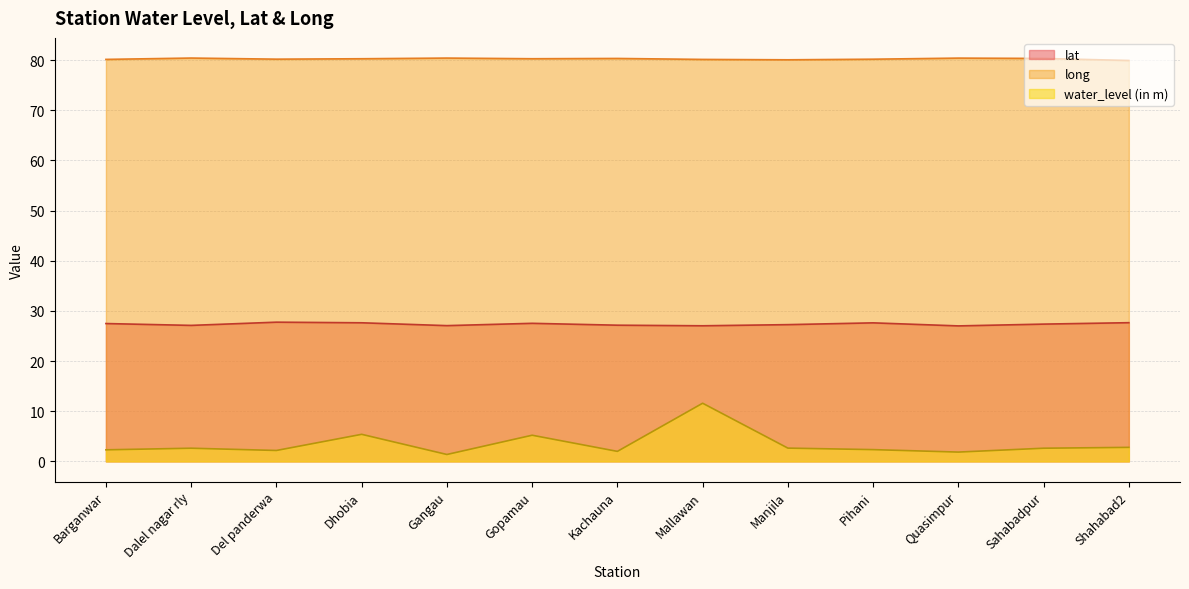

Reading left to right, what are all the values shown in this chart?

lat: Barganwar=27.5	Dalel nagar rly=27.1	Del panderwa=27.8	Dhobia=27.6	Gangau=27.1	Gopamau=27.5	Kachauna=27.2	Mallawan=27.0	Manjila=27.3	Pihani=27.6	Quasimpur=27.0	Sahabadpur=27.4	Shahabad2=27.7
long: Barganwar=80.2	Dalel nagar rly=80.4	Del panderwa=80.2	Dhobia=80.3	Gangau=80.4	Gopamau=80.3	Kachauna=80.3	Mallawan=80.2	Manjila=80.1	Pihani=80.2	Quasimpur=80.4	Sahabadpur=80.3	Shahabad2=79.9
water_level (in m): Barganwar=2.3	Dalel nagar rly=2.6	Del panderwa=2.2	Dhobia=5.4	Gangau=1.4	Gopamau=5.2	Kachauna=2.0	Mallawan=11.6	Manjila=2.6	Pihani=2.4	Quasimpur=1.9	Sahabadpur=2.6	Shahabad2=2.8